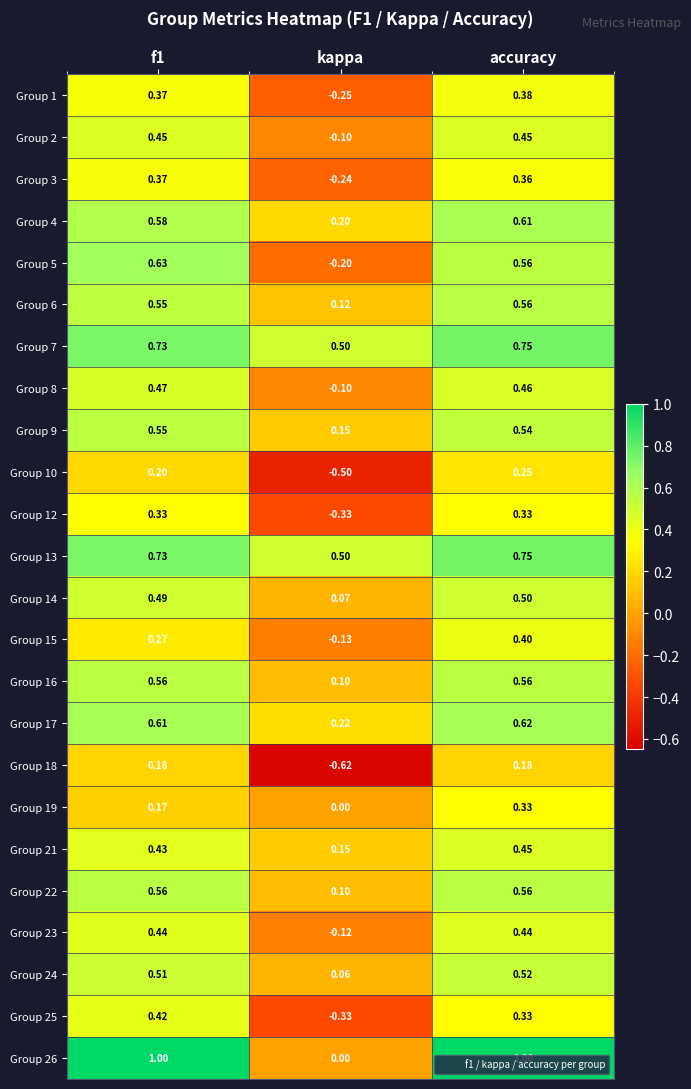

Which category has the lowest value in the Group 6 series?

kappa